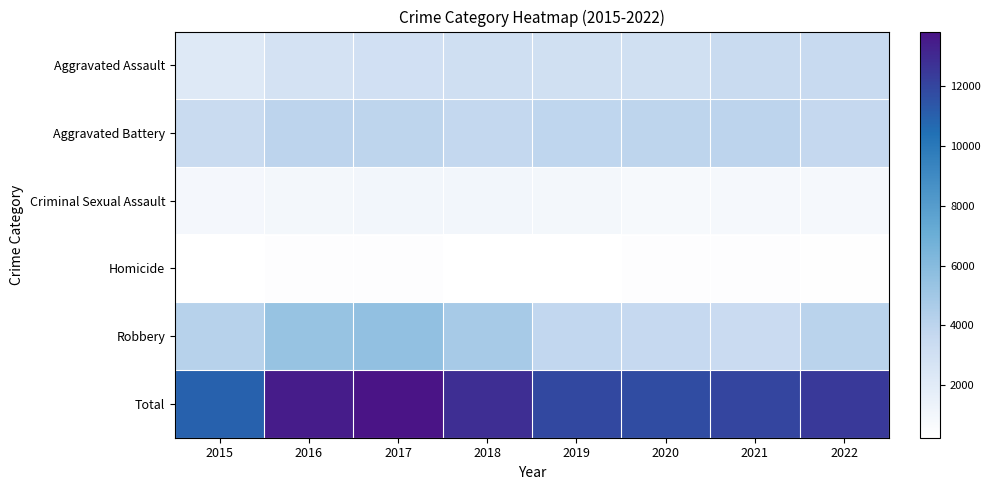

Between 2022 and 2016, which is larger?

2022